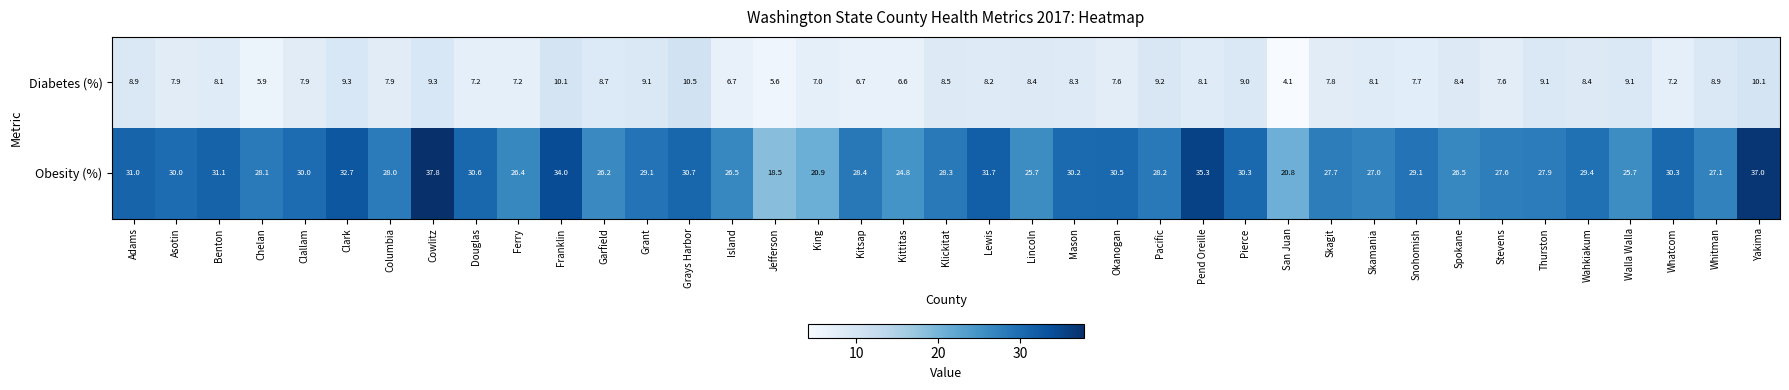

List the series in order of their peak value, lowest first.

Diabetes (%), Obesity (%)